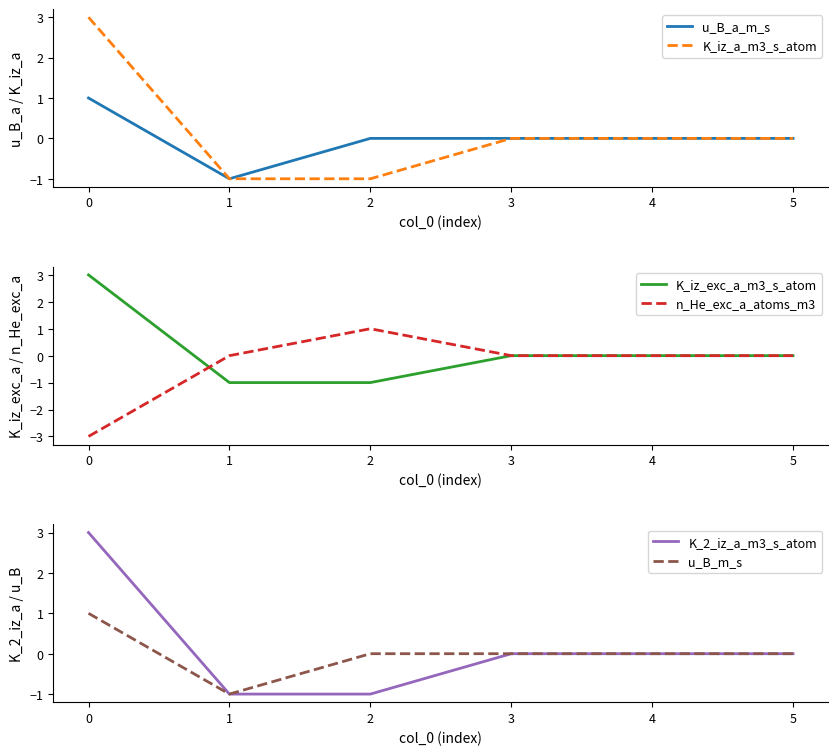

Reading left to right, transcribe all the data shown in this chart.

u_B_a_m_s: 1	-1	0	0	0	0
K_iz_a_m3_s_atom: 3	-1	-1	0	0	0
K_iz_exc_a_m3_s_atom: 3	-1	-1	0	0	0
n_He_exc_a_atoms_m3: -3	0	1	0	0	0
K_2_iz_a_m3_s_atom: 3	-1	-1	0	0	0
u_B_m_s: 1	-1	0	0	0	0